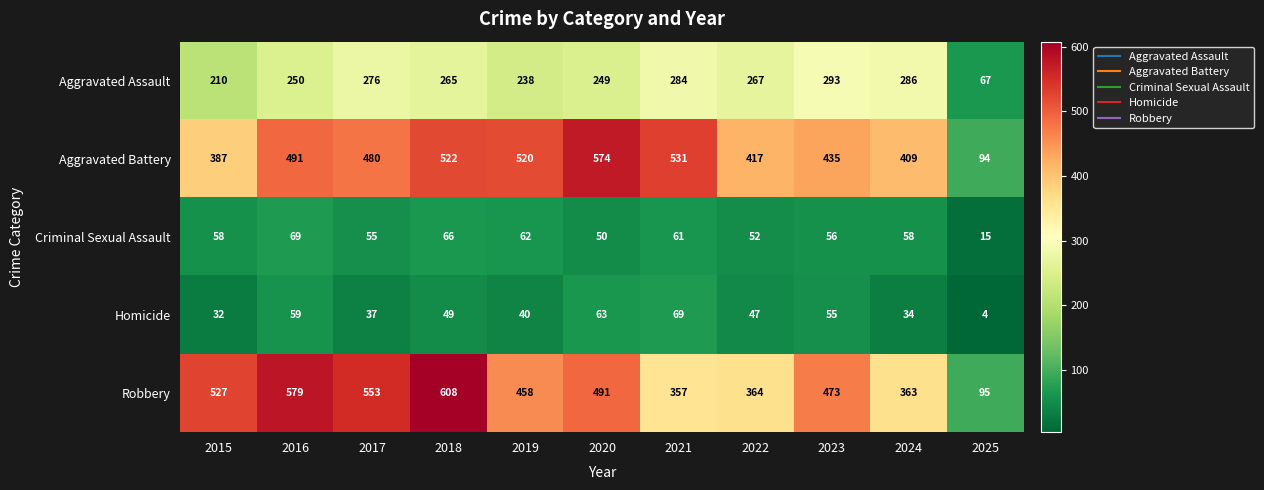

Which category has the lowest value across all series?

2025